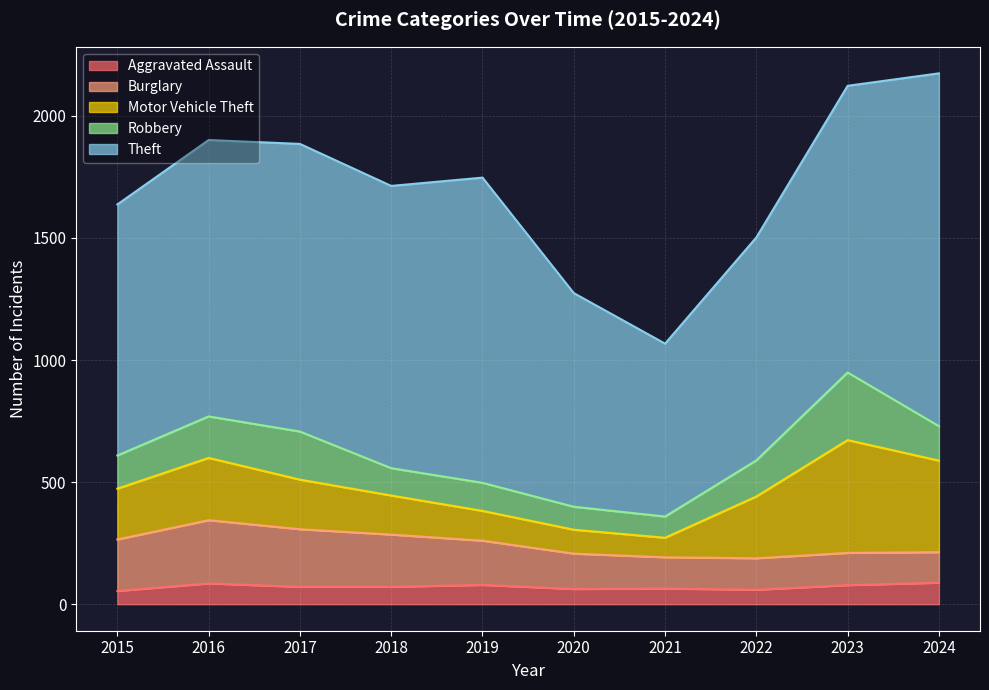

True or false: Theft and Robbery cross at least once.

False